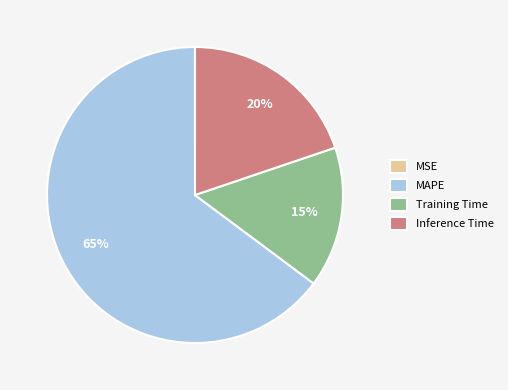

To the nearest percent, what percentage of the pie is Training Time?

15%